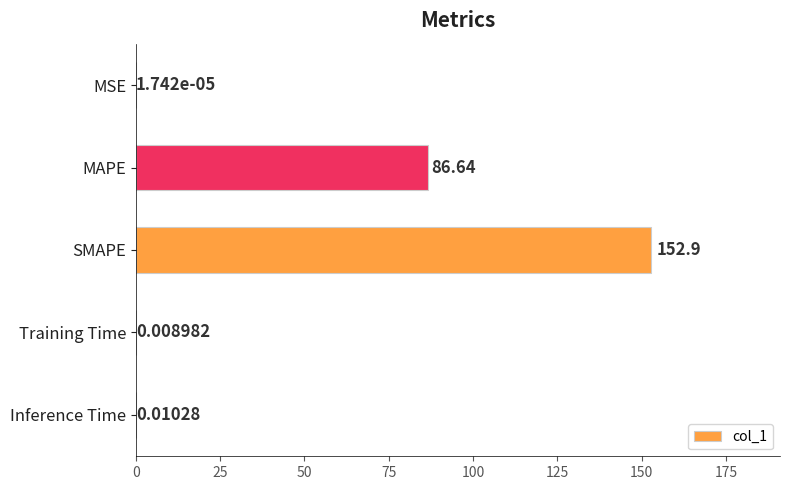

What is the sum of all values?

239.5